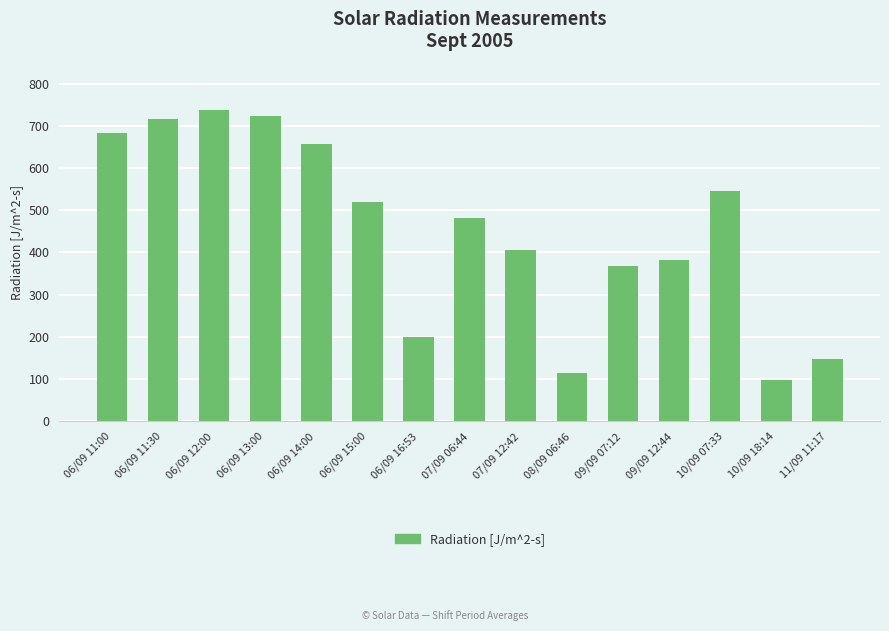

What is the minimum value shown in the chart?

97.7